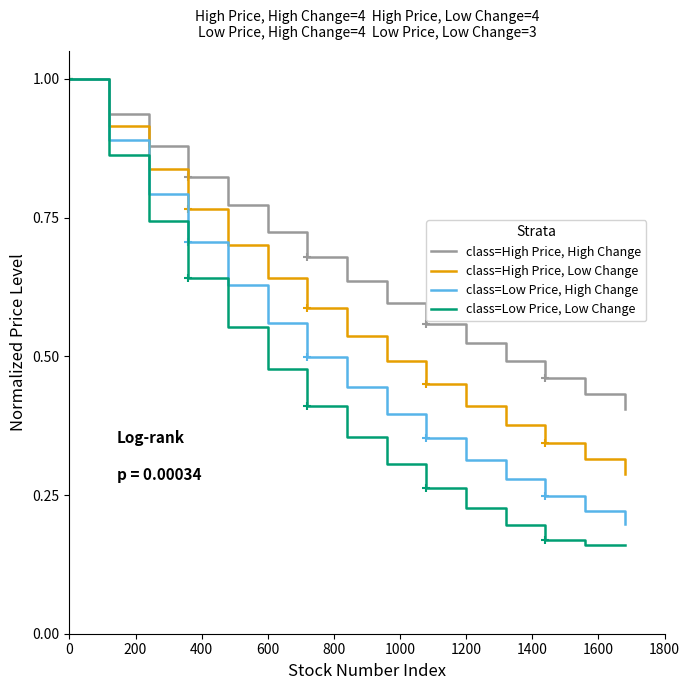

What is the minimum value shown in the chart?

0.2